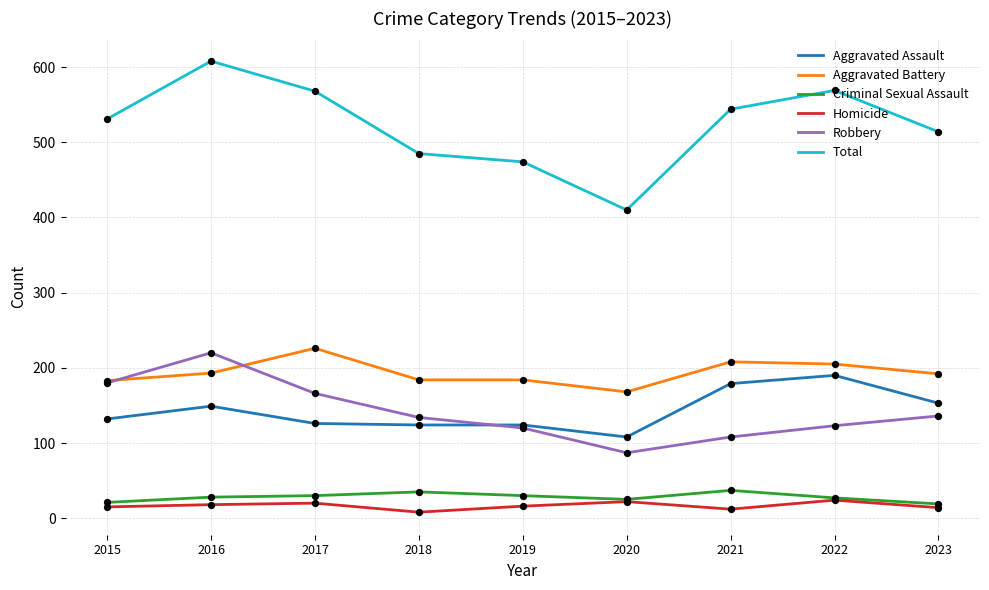

Which series has the widest spread of values?

Total